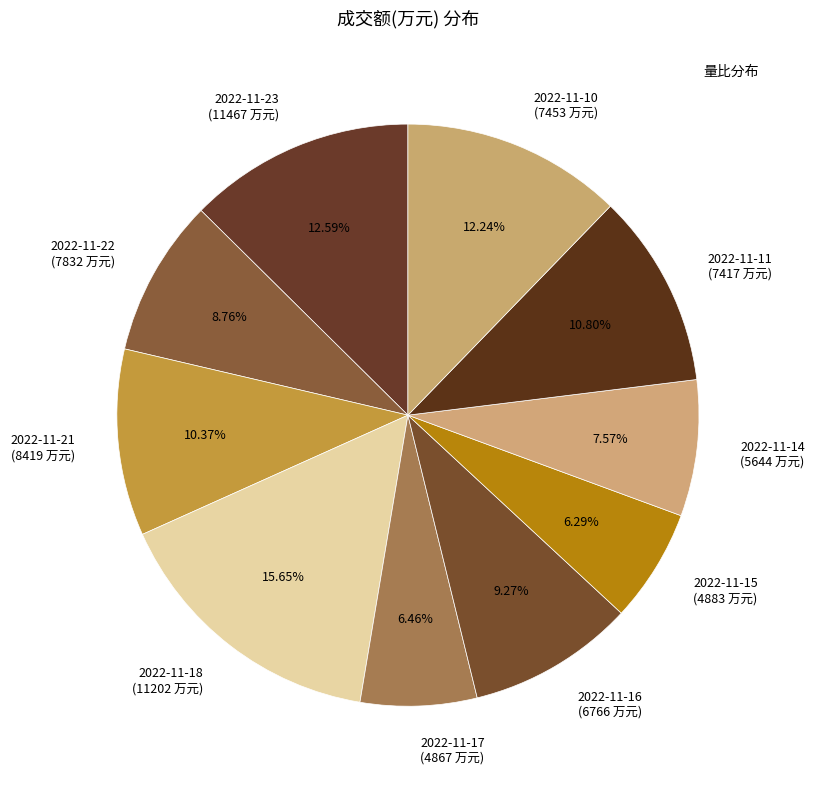

The 2022-11-16 slice represents 9% of the pie. True or false?

True